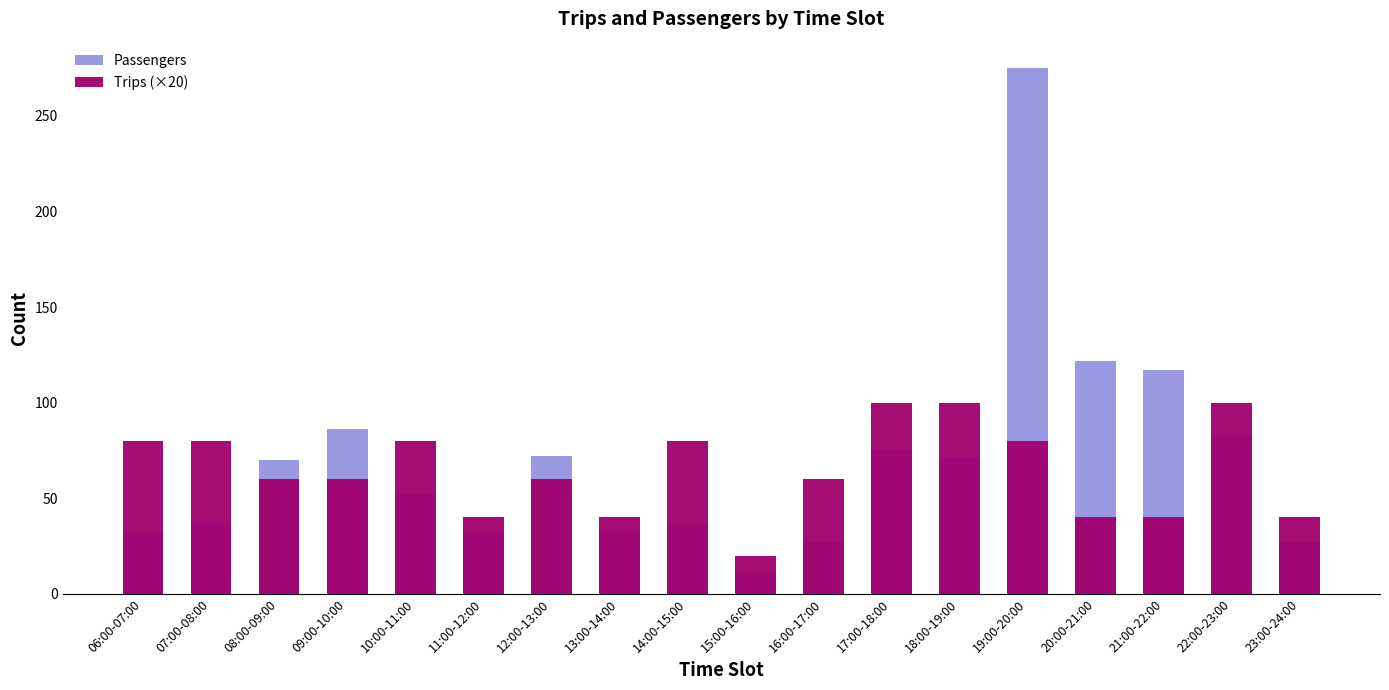

How many bars are there in each group?

2